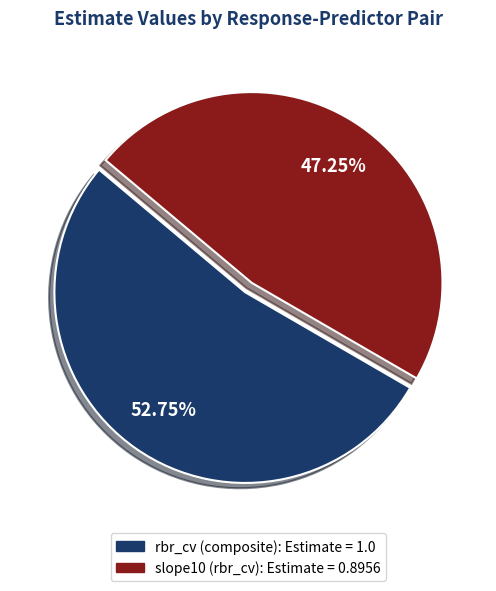

Combined, do slope10 (rbr_cv) and rbr_cv (composite) account for over 50%?

Yes